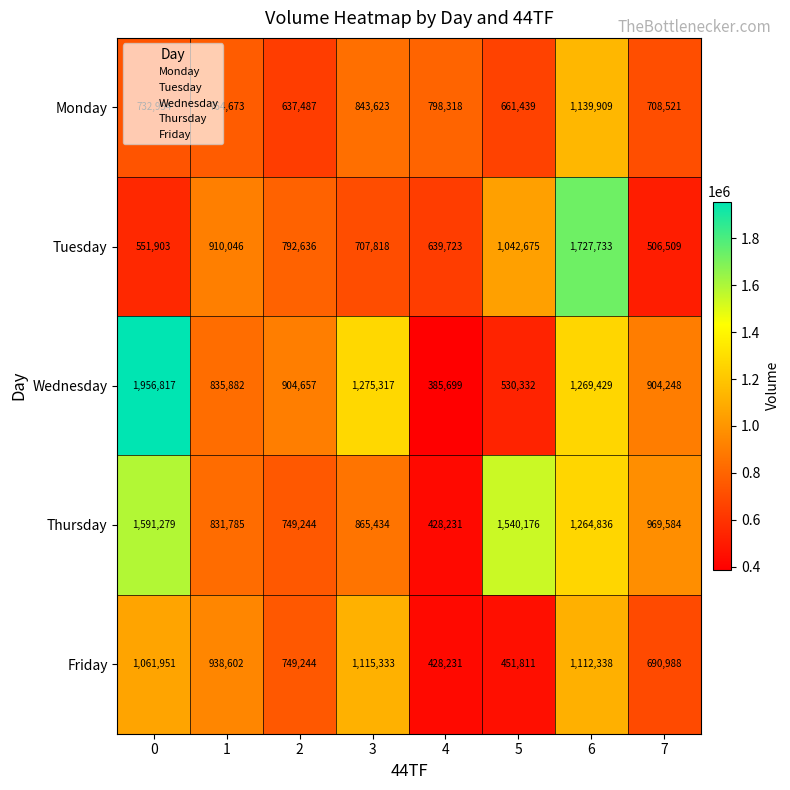

Between 2 and 4, which series saw the biggest shift?

Wednesday